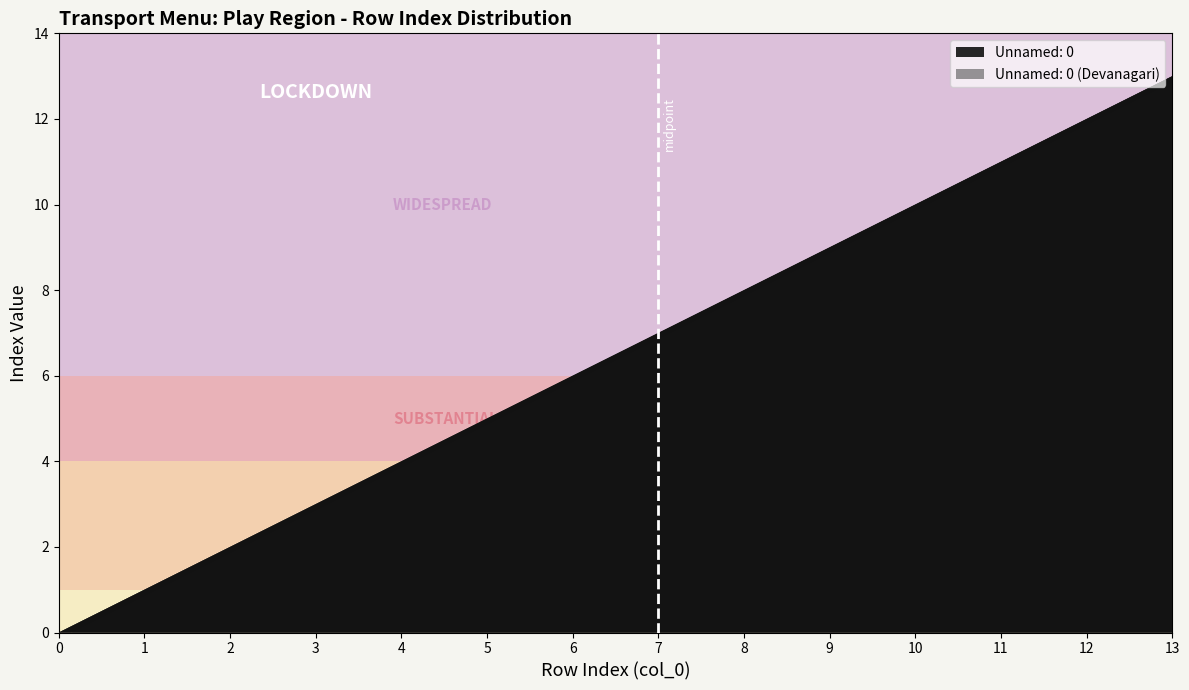

What are all the series names shown in the legend?

Unnamed: 0, Unnamed: 0 (Devanagari)